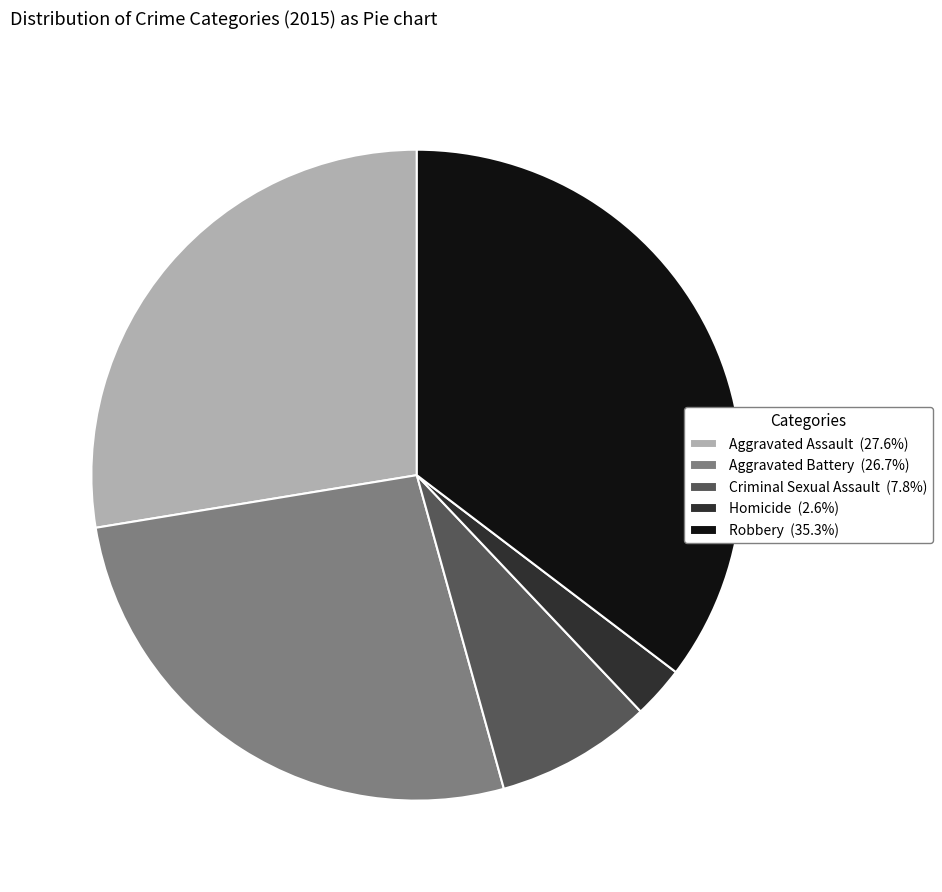

Is the sum of Aggravated Battery (26.7%) and Aggravated Assault (27.6%) greater than half?

Yes